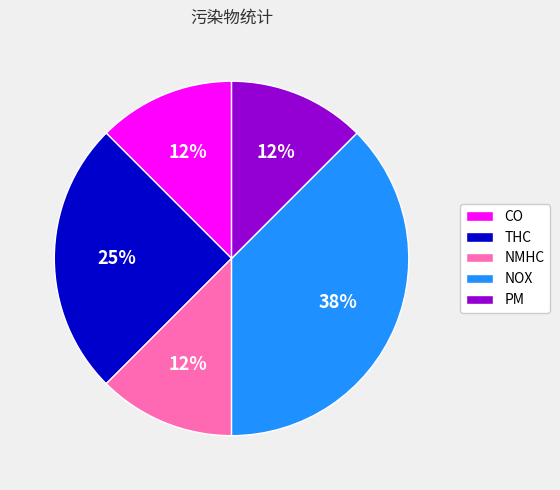

To the nearest percent, what is the average slice percentage?

20%